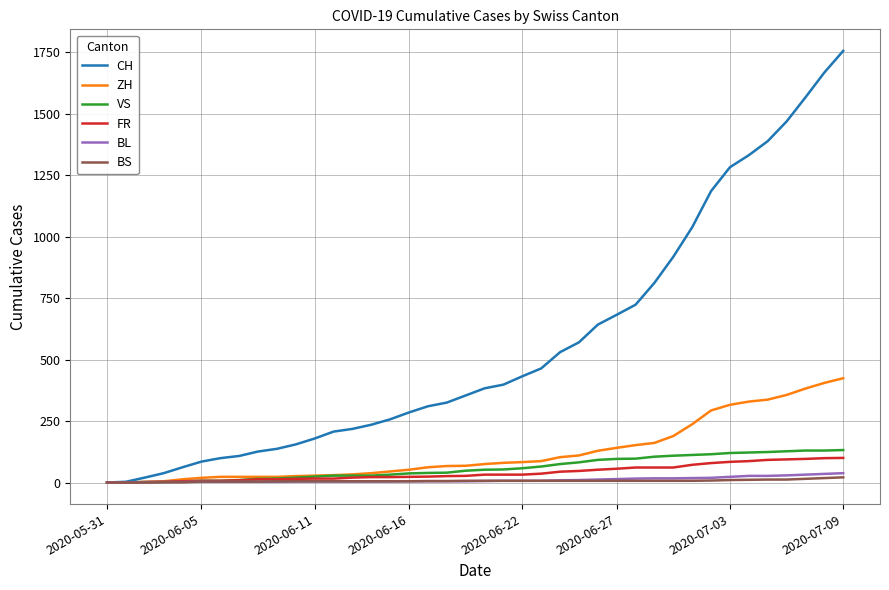

At how many categories does at least one series exceed 1305?

6